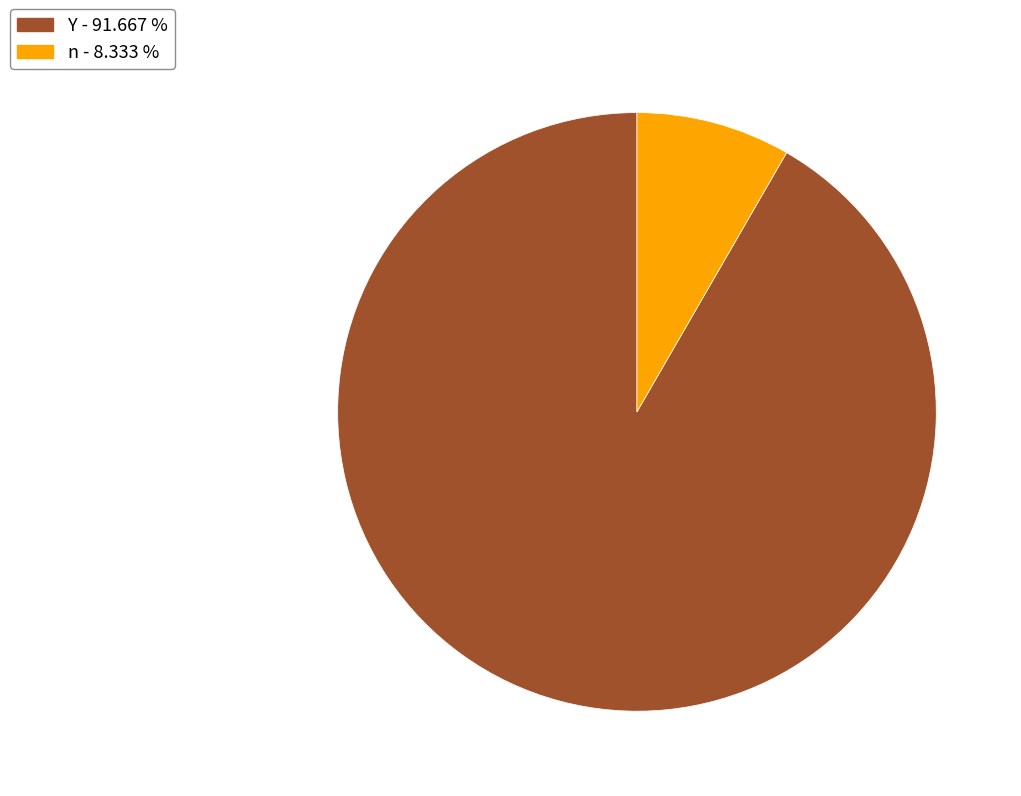

How many slices are in this pie chart?

2